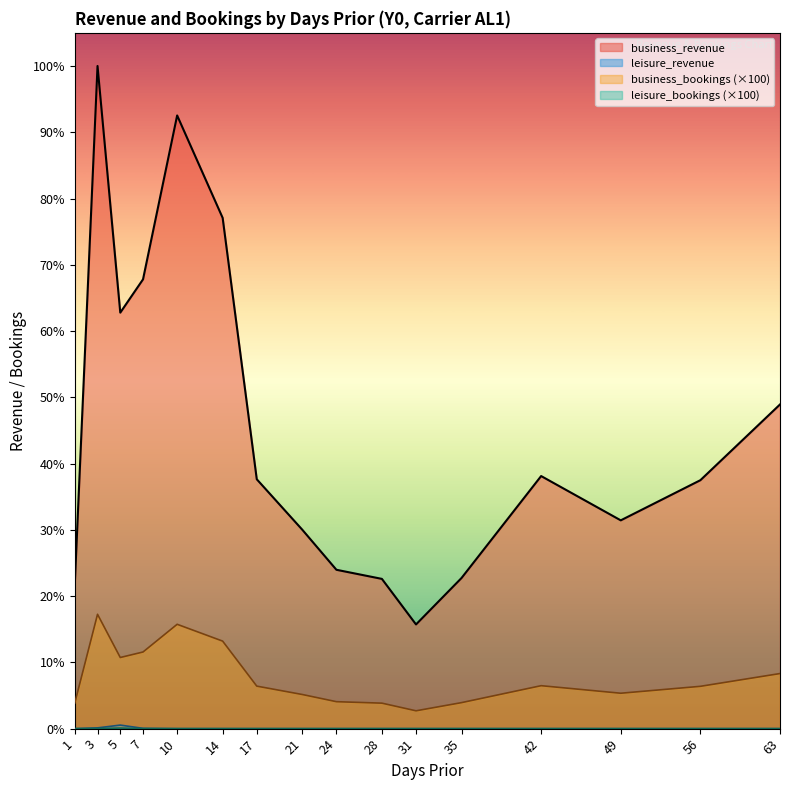

How many values in leisure_bookings are above zero?

3